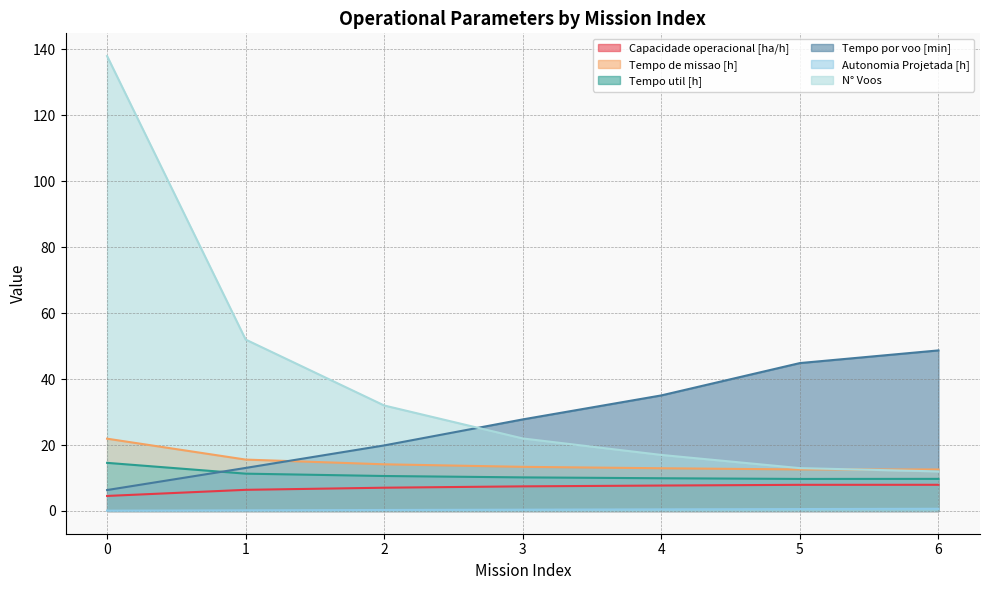

What is the sum of the Tempo por voo [min] values at 6 and 4?

83.8